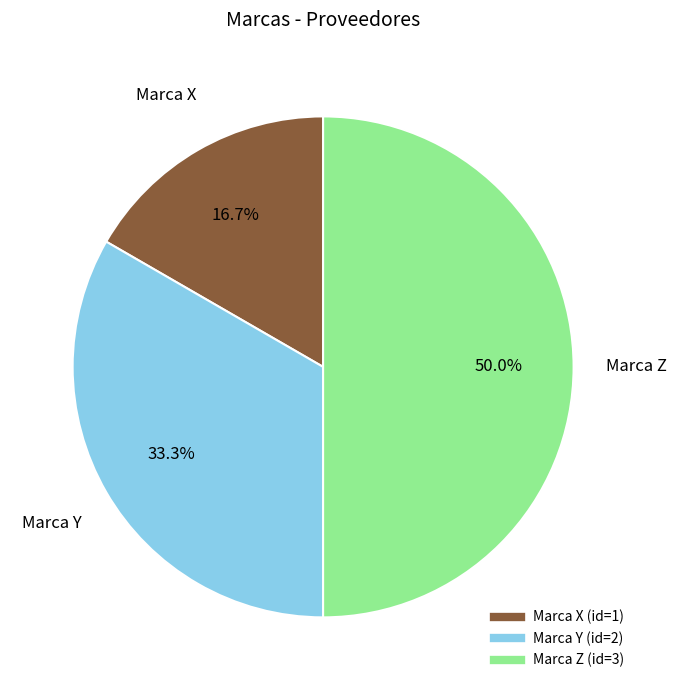

Is Marca X the majority of the pie?

No